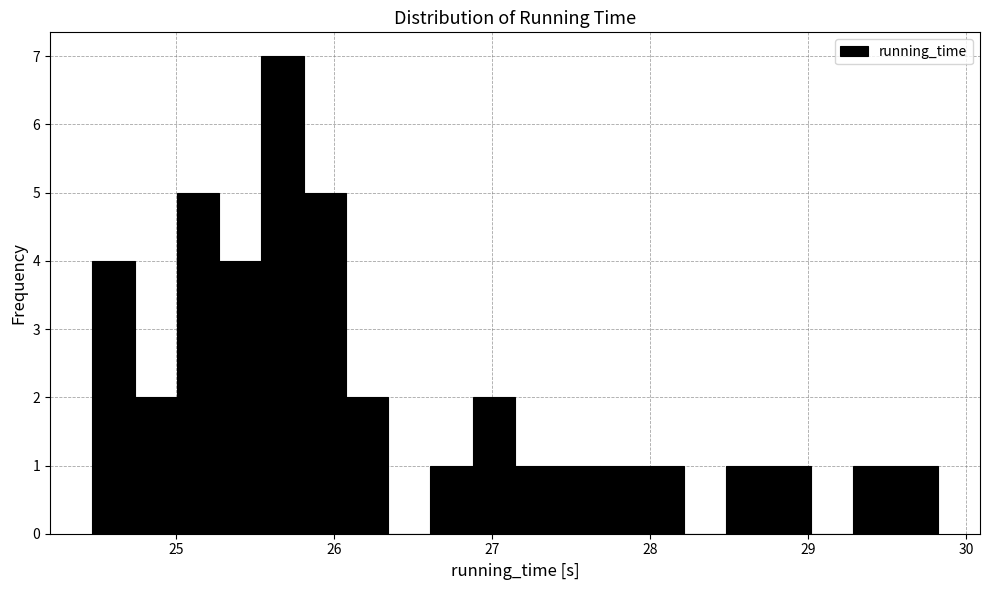

Around what value on the x-axis is the tallest bar? Give the approximate position of its centre, as read against the axis.

25.7